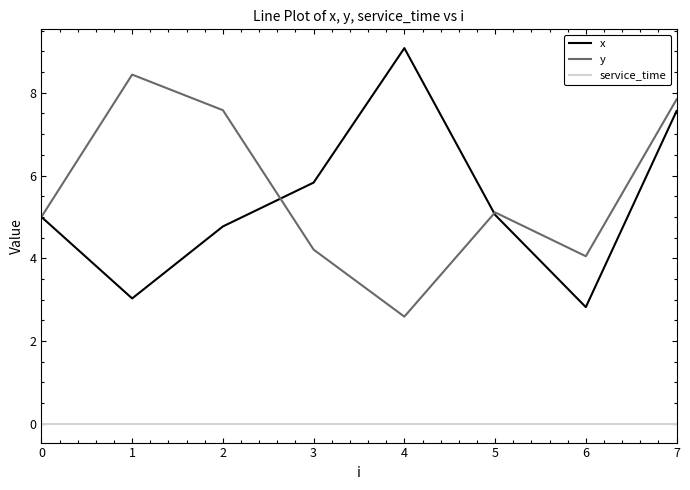

What are all the series names shown in the legend?

x, y, service_time